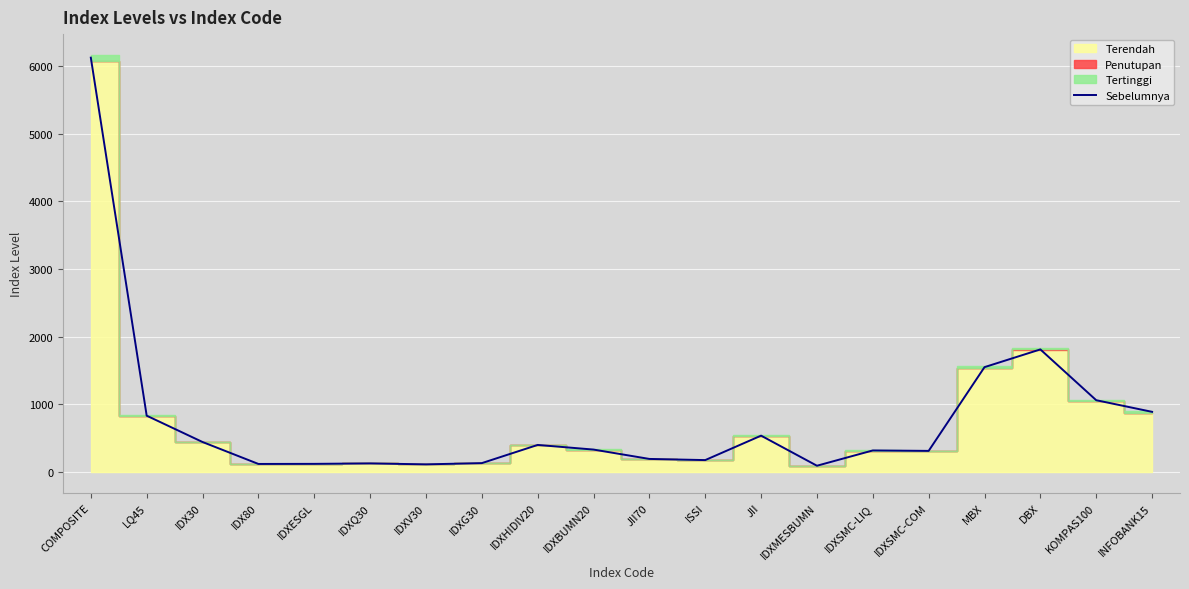

Reading left to right, list all the values displayed in this chart.

6120.7	832.8	443.9	119.8	121.1	127.9	113.8	132.0	400.6	332.2	193.9	176.9	537.9	93.4	319.3	312.7	1549.8	1811.4	1061.2	889.4